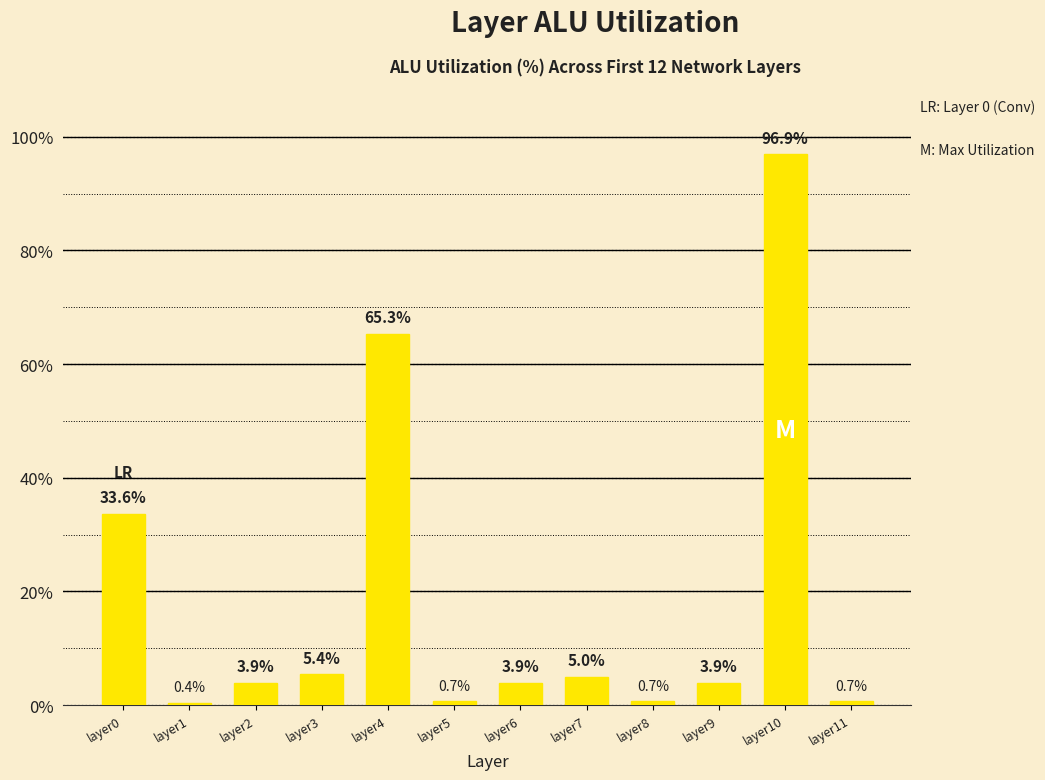

Where is the data nearest to the value 48?

layer0